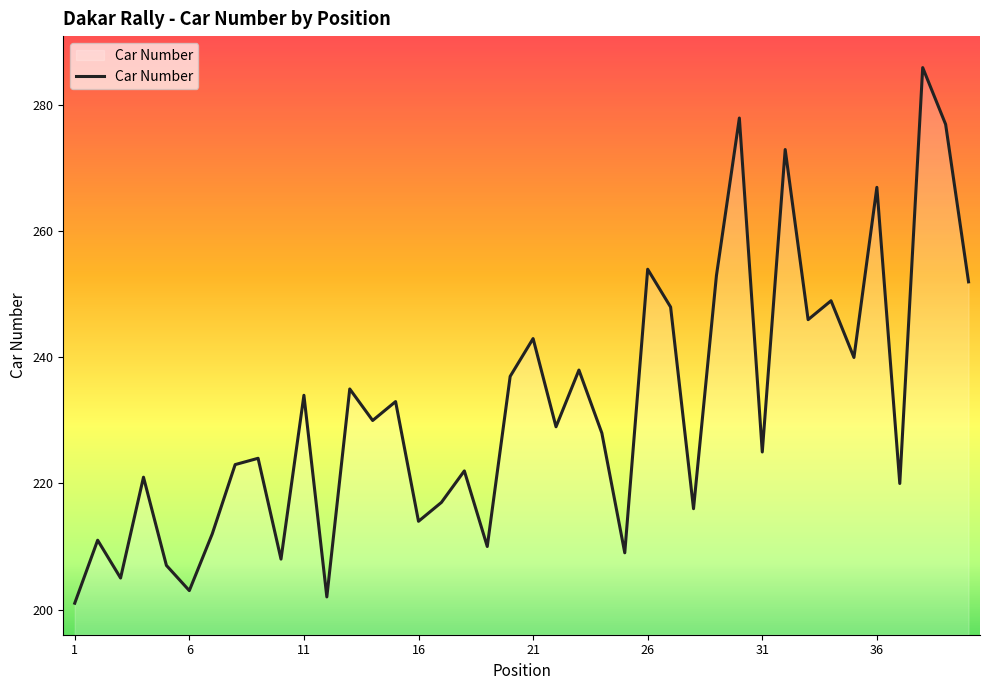

What is the maximum value shown in the chart?

286